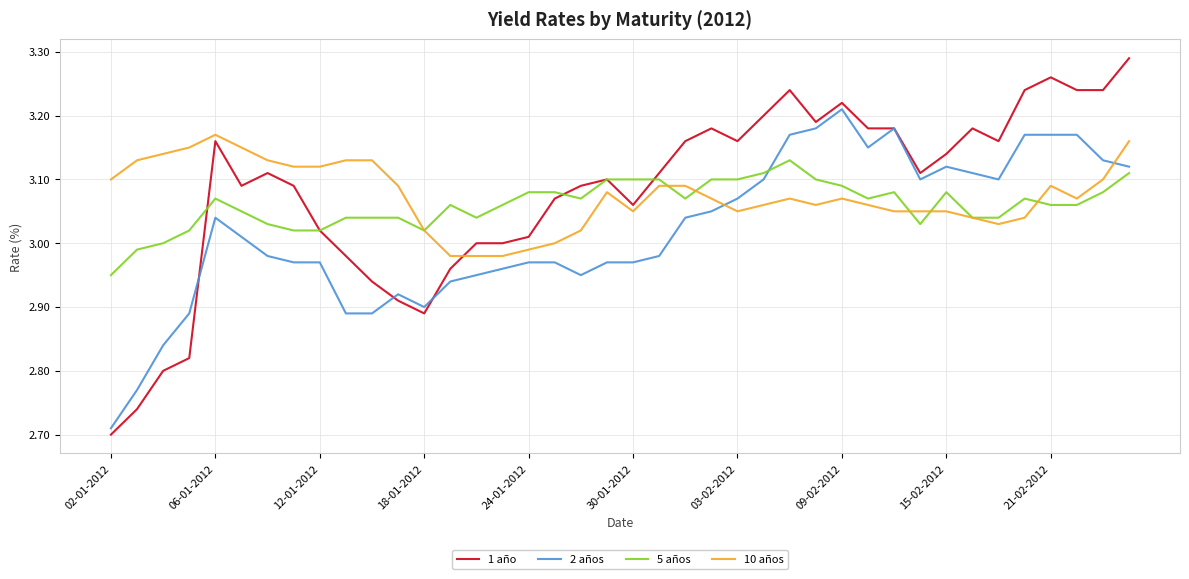

True or false: 2 años has more than 1 points higher than both neighbors.

True